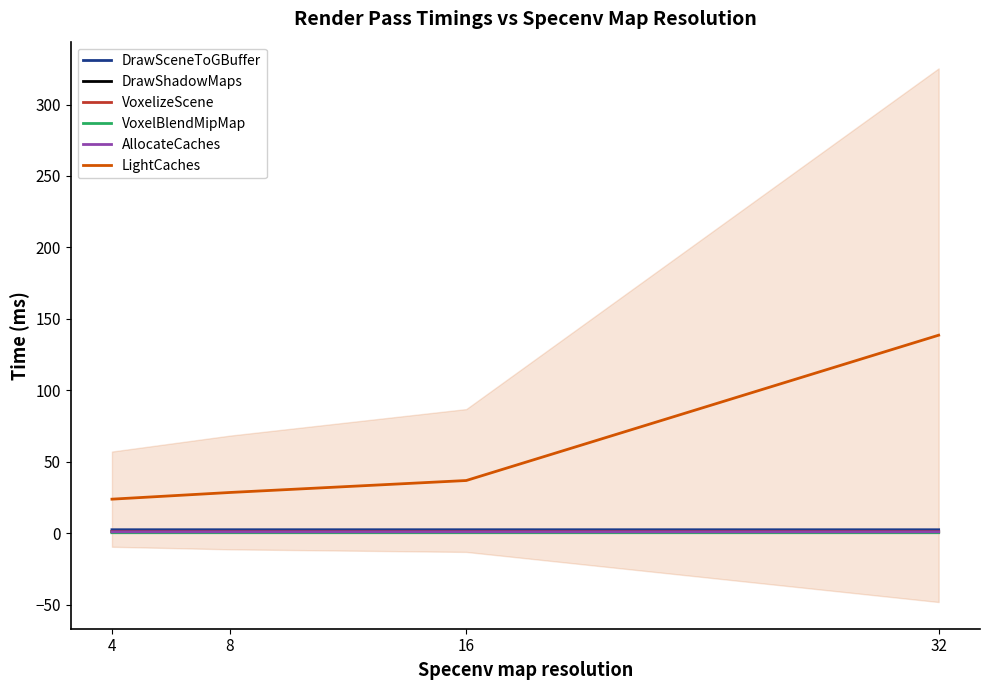

How many interior local peaks does the DrawSceneToGBuffer series have?

1